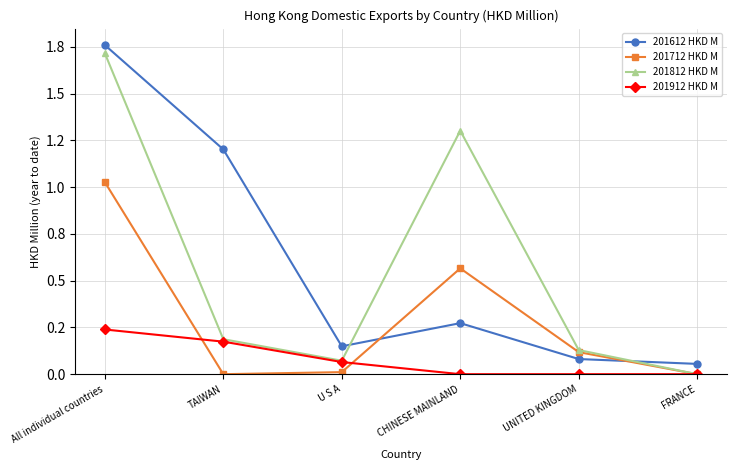

At how many categories does at least one series exceed 1?

3